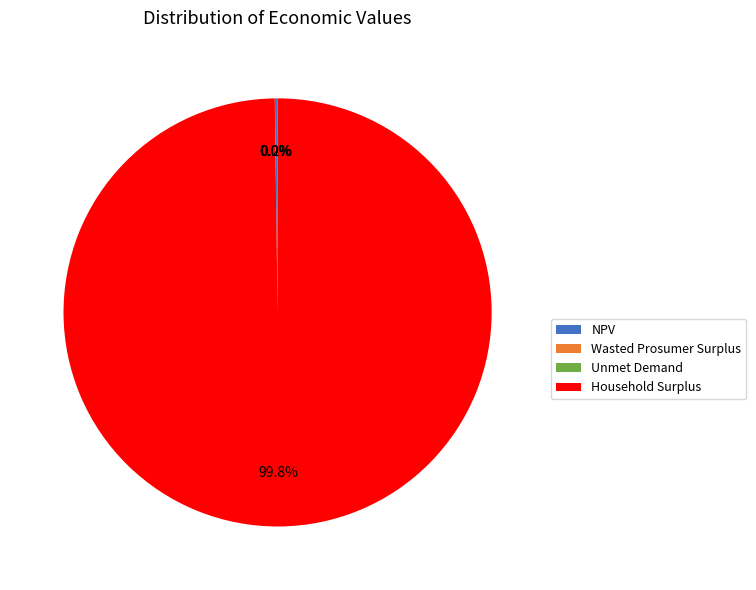

Which category accounts for the majority?

Household Surplus